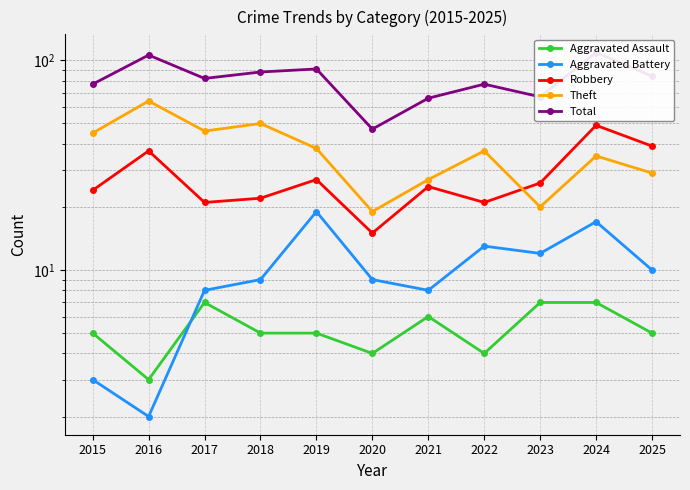

The value of Theft at 2023 is 20. True or false?

True